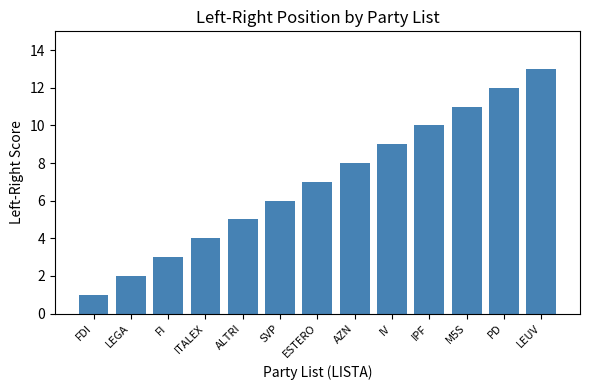

What is the label of the 4th bar from the right?

IPF